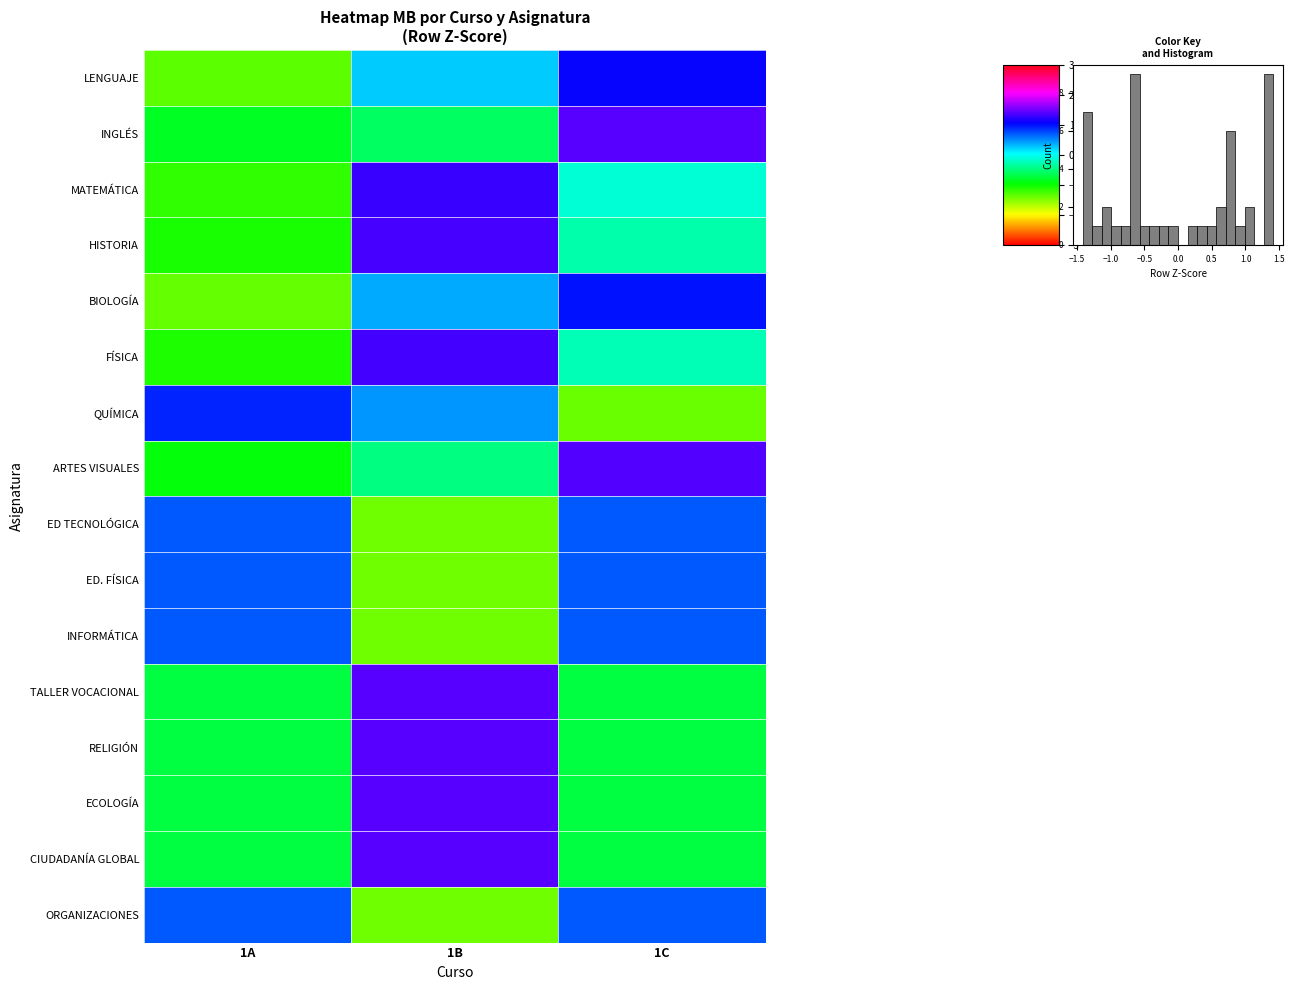

List the labels in order of QUÍMICA value, smallest first.

1C, 1B, 1A